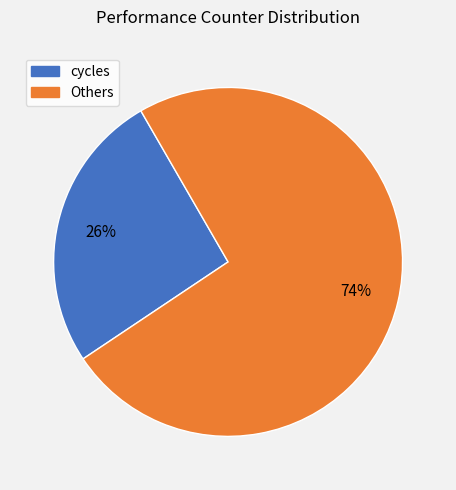

Is there any slice that represents more than half of the pie?

Yes